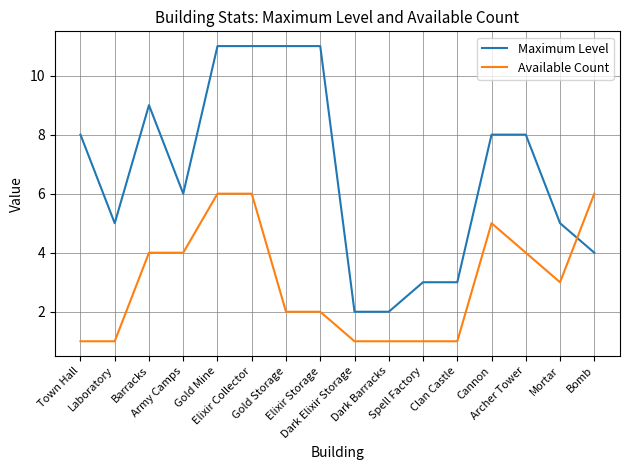

What is the greatest value displayed?

11